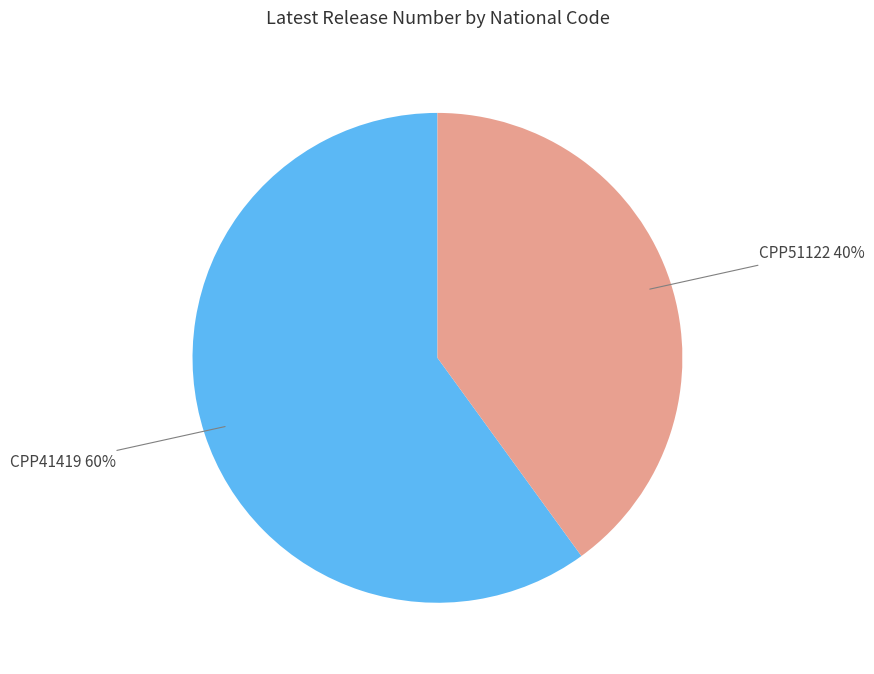

Is the sum of CPP41419 60% and CPP51122 40% greater than half?

Yes